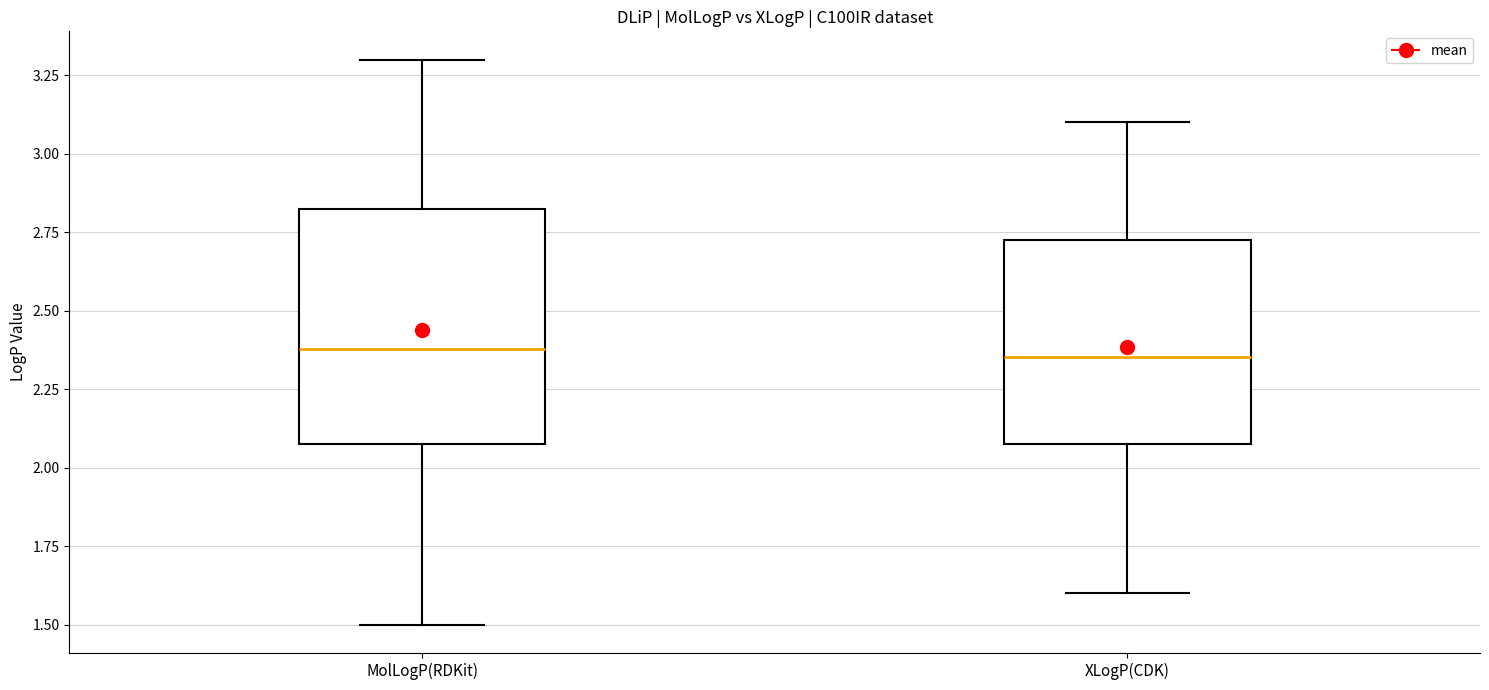

Reading left to right, read every box against the y-axis: the position of its median line, the range the box covers, and the ends of its whiskers. The values are not printed on the chart, so give them approximately, as read against the axis.

MolLogP(RDKit): median 2.40, box 2.10 to 2.85, whiskers 1.50 to 3.30
XLogP(CDK): median 2.35, box 2.10 to 2.75, whiskers 1.60 to 3.10